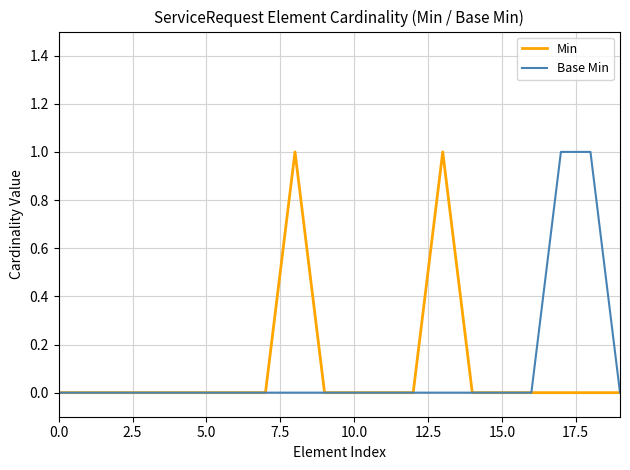

What are all the series names shown in the legend?

Min, Base Min